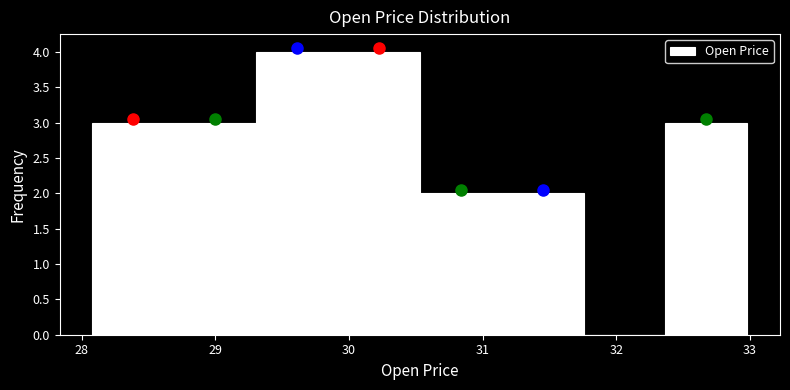

Reading left to right, list every bar in this chart as the range it spans on the x-axis followed by its height. Neither the bar edges nor the heights are printed on the chart, so give them approximately, as read against the axes.

28.1 to 28.7: 3
28.7 to 29.3: 3
29.3 to 29.9: 4
29.9 to 30.5: 4
30.5 to 31.1: 2
31.1 to 31.8: 2
31.8 to 32.4: 0
32.4 to 33.0: 3